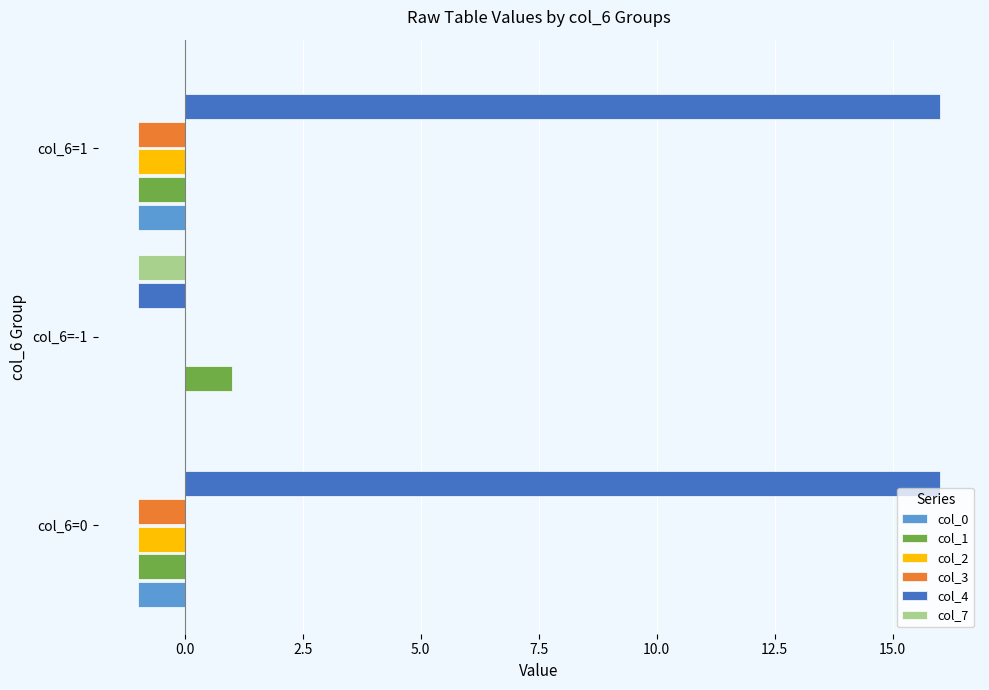

Which series has the largest total across all categories?

col_4